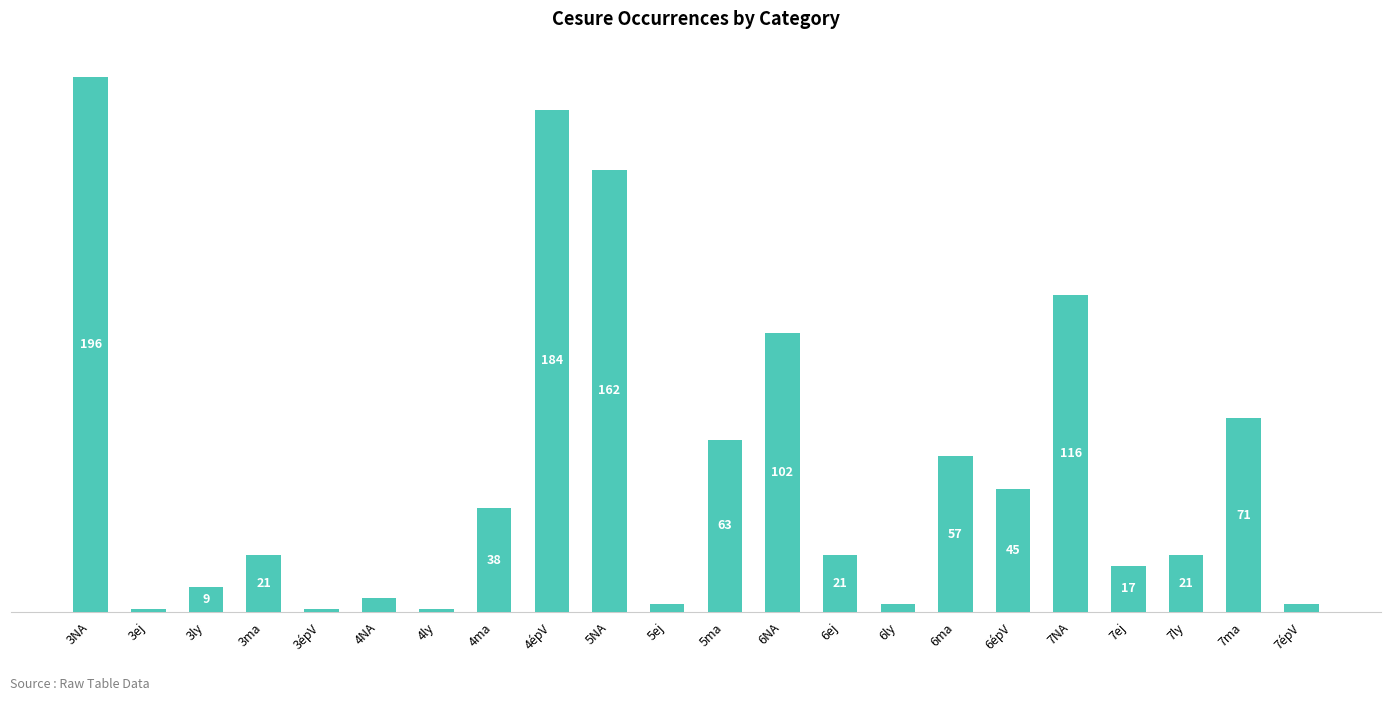

At which category does the chart reach its peak across all series?

3NA